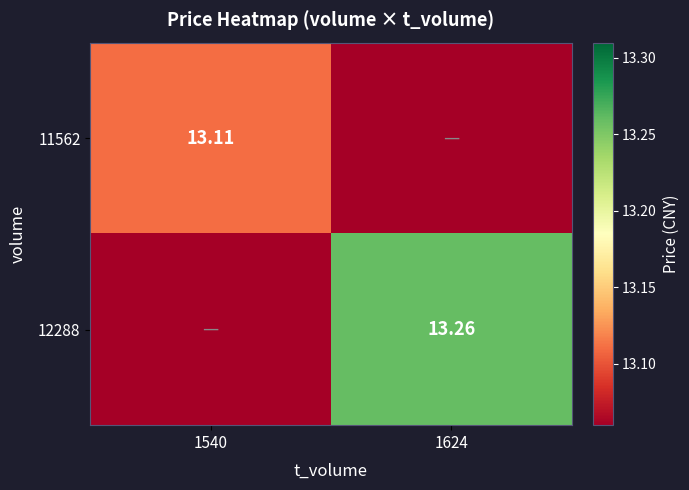

What is the average value of the 11562 series?

6.6